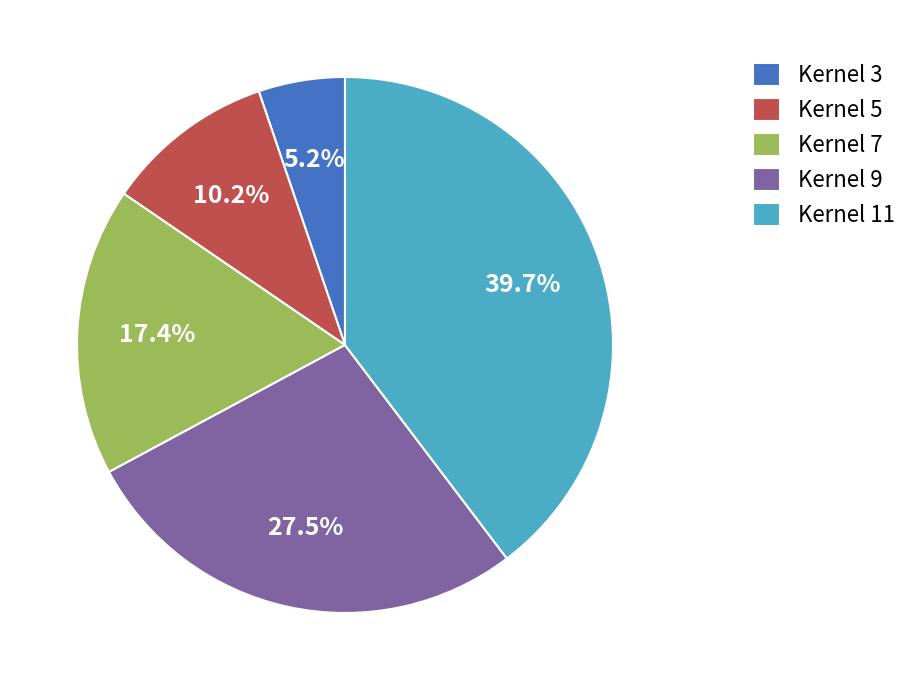

To the nearest percent, what is the combined percentage of Kernel 3 and Kernel 5?

15%